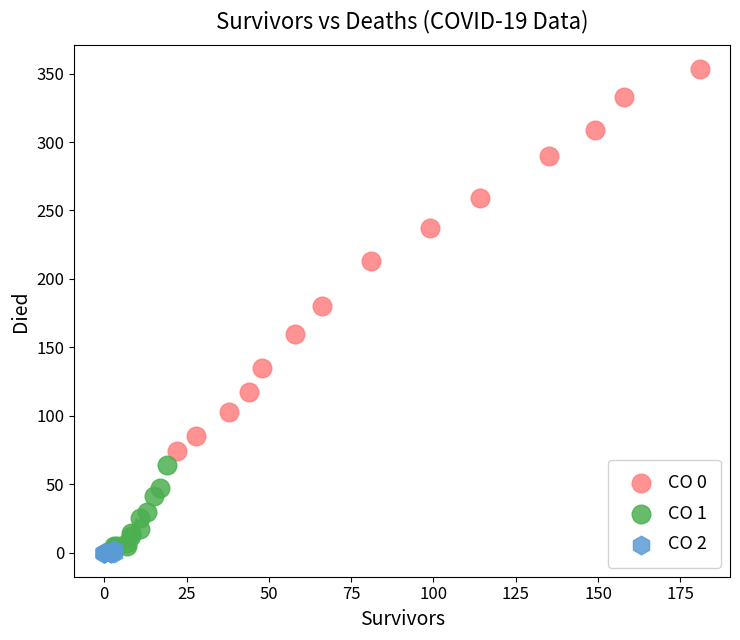

Which series contains the highest Y value?

CO 0